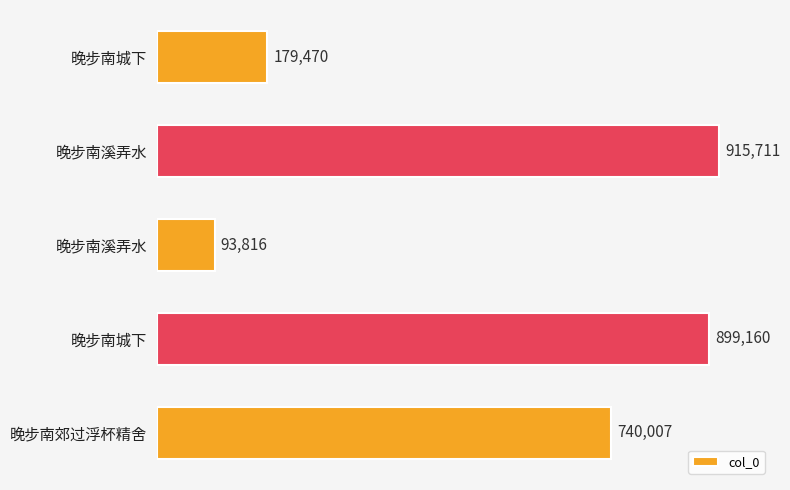

How many data points are less than 740007?

2